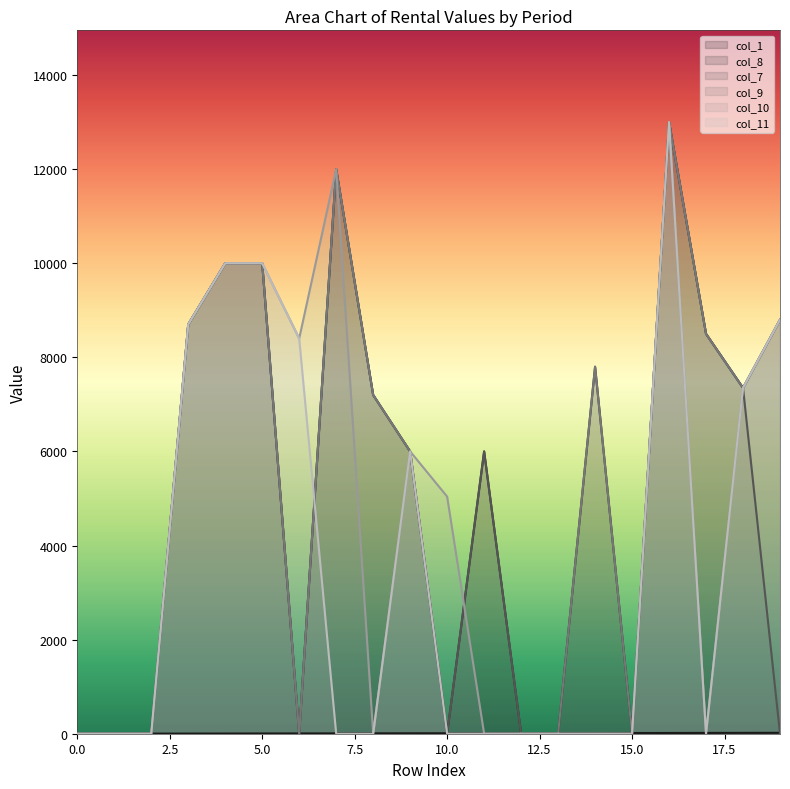

Which series has the widest spread of values?

col_8